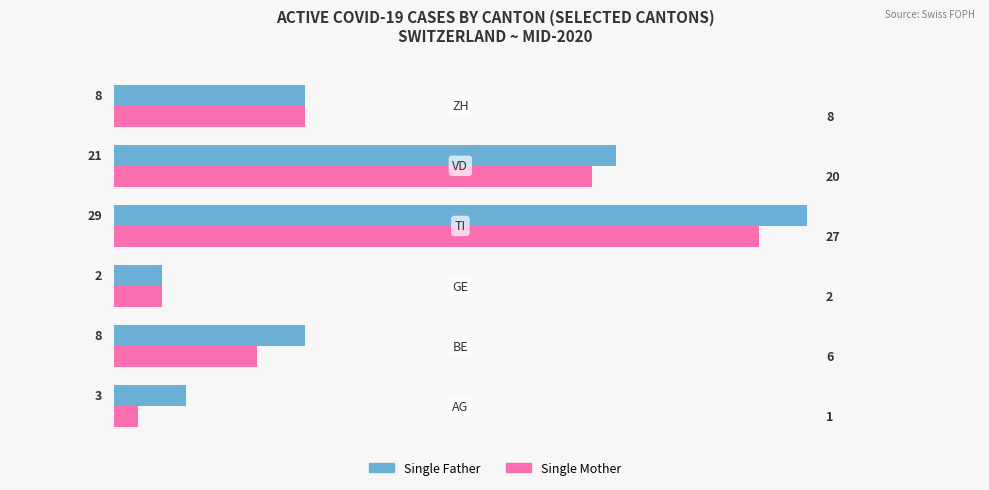

Which series has the largest range (max minus min)?

Single Father